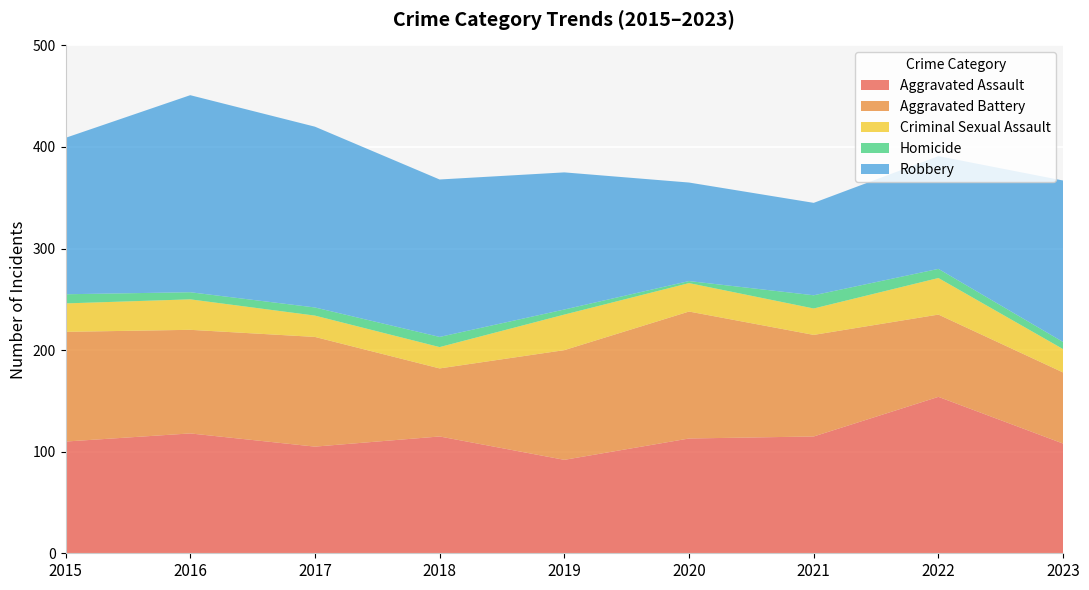

Reading right to left, transcribe all the data shown in this chart.

Aggravated Assault: 2023=108	2022=154	2021=115	2020=113	2019=92	2018=115	2017=105	2016=118	2015=110
Aggravated Battery: 2023=70	2022=81	2021=100	2020=125	2019=108	2018=67	2017=108	2016=102	2015=108
Criminal Sexual Assault: 2023=23	2022=36	2021=26	2020=28	2019=35	2018=21	2017=21	2016=30	2015=28
Homicide: 2023=7	2022=9	2021=13	2020=2	2019=5	2018=10	2017=8	2016=7	2015=9
Robbery: 2023=159	2022=111	2021=91	2020=97	2019=135	2018=155	2017=178	2016=194	2015=154